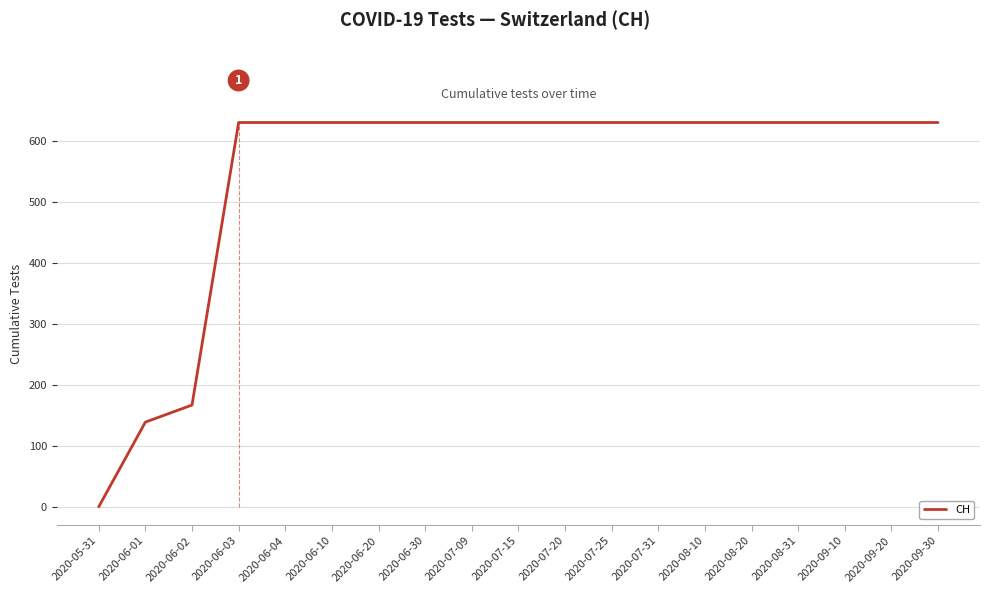

Rank the categories by value from highest to lowest.

2020-06-03, 2020-06-04, 2020-06-10, 2020-06-20, 2020-06-30, 2020-07-09, 2020-07-15, 2020-07-20, 2020-07-25, 2020-07-31, 2020-08-10, 2020-08-20, 2020-08-31, 2020-09-10, 2020-09-20, 2020-09-30, 2020-06-02, 2020-06-01, 2020-05-31